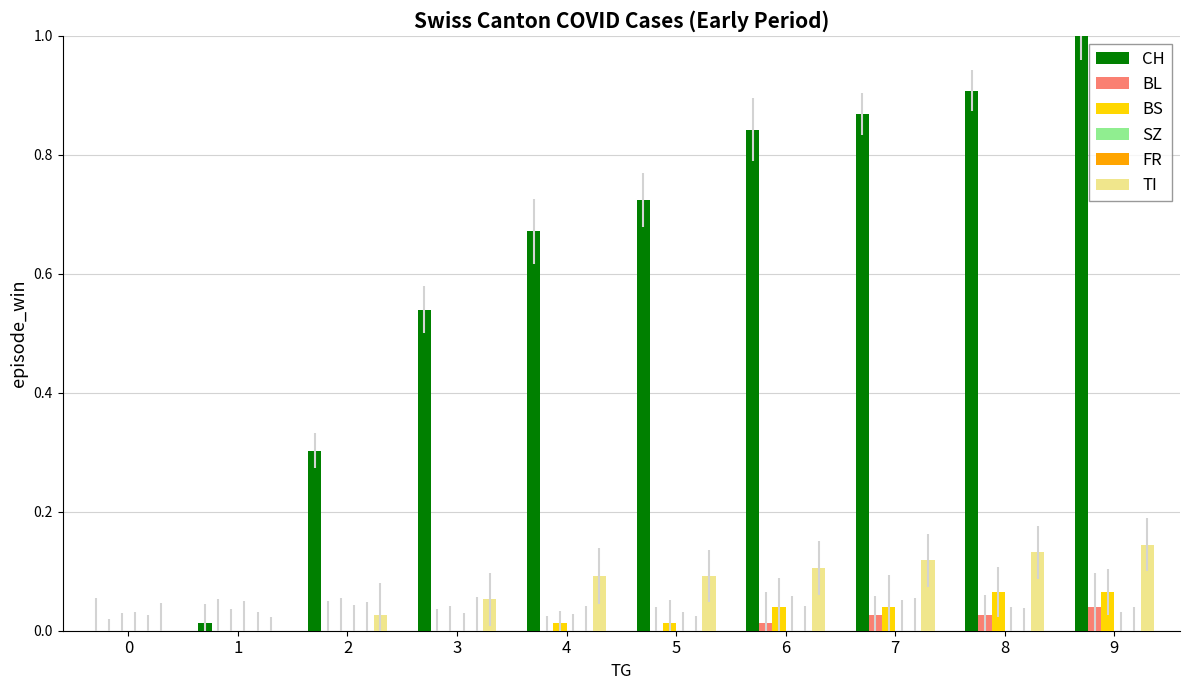

The TI series shows 0.1 at 5. True or false?

True